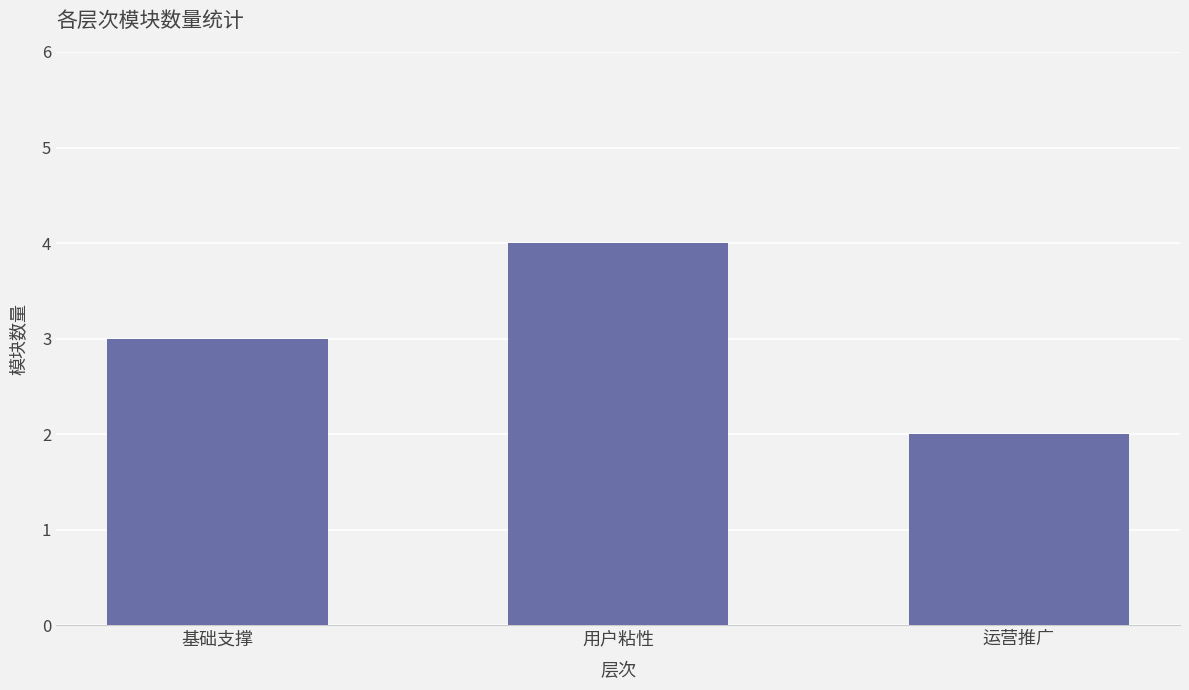

How many values are below 3?

1